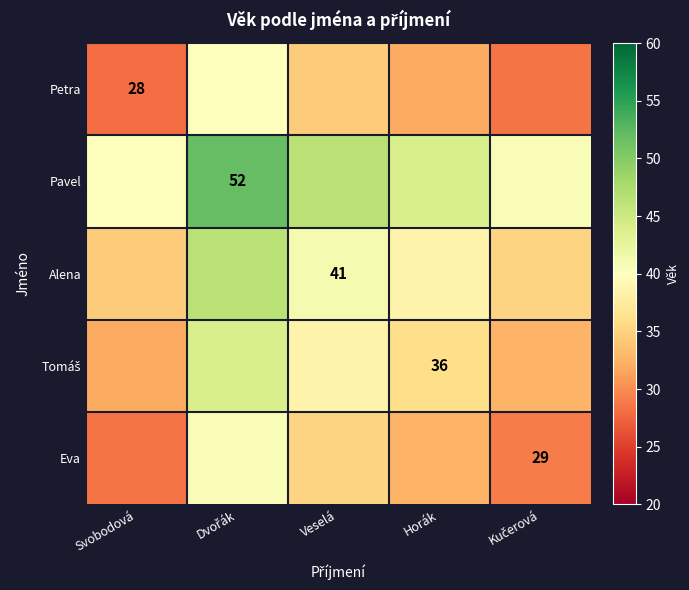

Count the number of data series in this chart.

5